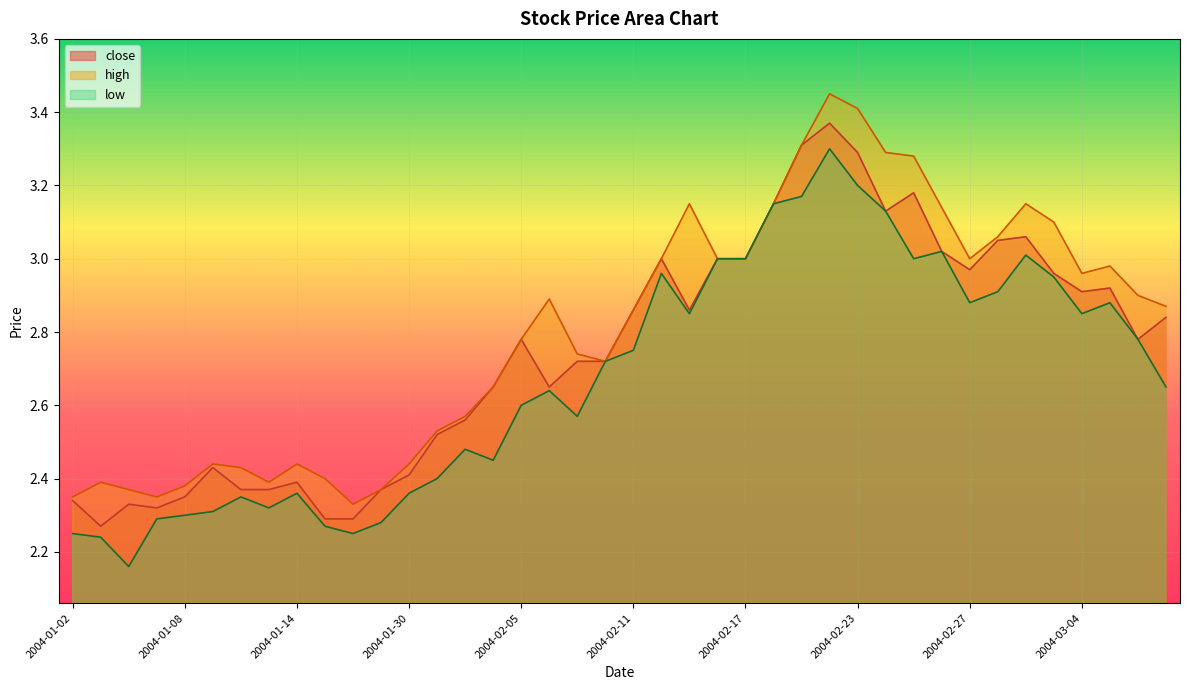

Reading right to left, what are all the values shown in this chart?

close: 2.8	2.8	2.9	2.9	3.0	3.1	3.0	3.0	3.0	3.2	3.1	3.3	3.4	3.3	3.1	3.0	3.0	2.9	3.0	2.9	2.7	2.7	2.6	2.8	2.6	2.6	2.5	2.4	2.4	2.3	2.3	2.4	2.4	2.4	2.4	2.4	2.3	2.3	2.3	2.3
high: 2.9	2.9	3.0	3.0	3.1	3.1	3.1	3.0	3.1	3.3	3.3	3.4	3.5	3.3	3.1	3.0	3.0	3.1	3.0	2.9	2.7	2.7	2.9	2.8	2.6	2.6	2.5	2.4	2.4	2.3	2.4	2.4	2.4	2.4	2.4	2.4	2.4	2.4	2.4	2.4
low: 2.6	2.8	2.9	2.9	3.0	3.0	2.9	2.9	3.0	3.0	3.1	3.2	3.3	3.2	3.1	3.0	3.0	2.9	3.0	2.8	2.7	2.6	2.6	2.6	2.5	2.5	2.4	2.4	2.3	2.2	2.3	2.4	2.3	2.4	2.3	2.3	2.3	2.2	2.2	2.2